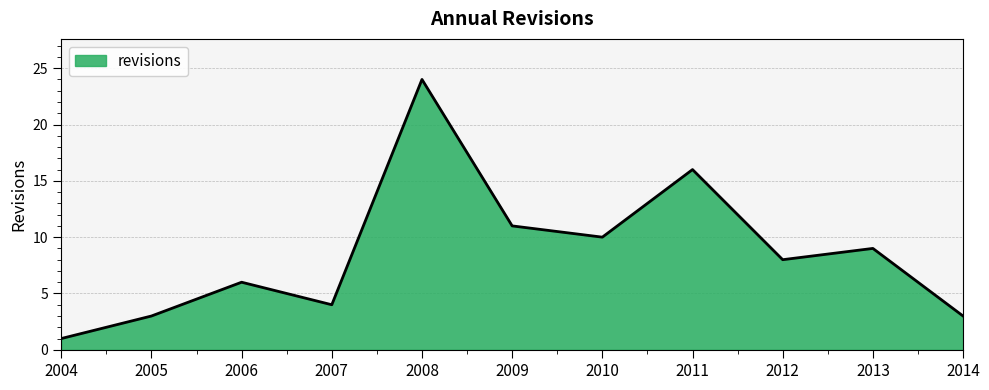

What is the sum of all values?

95